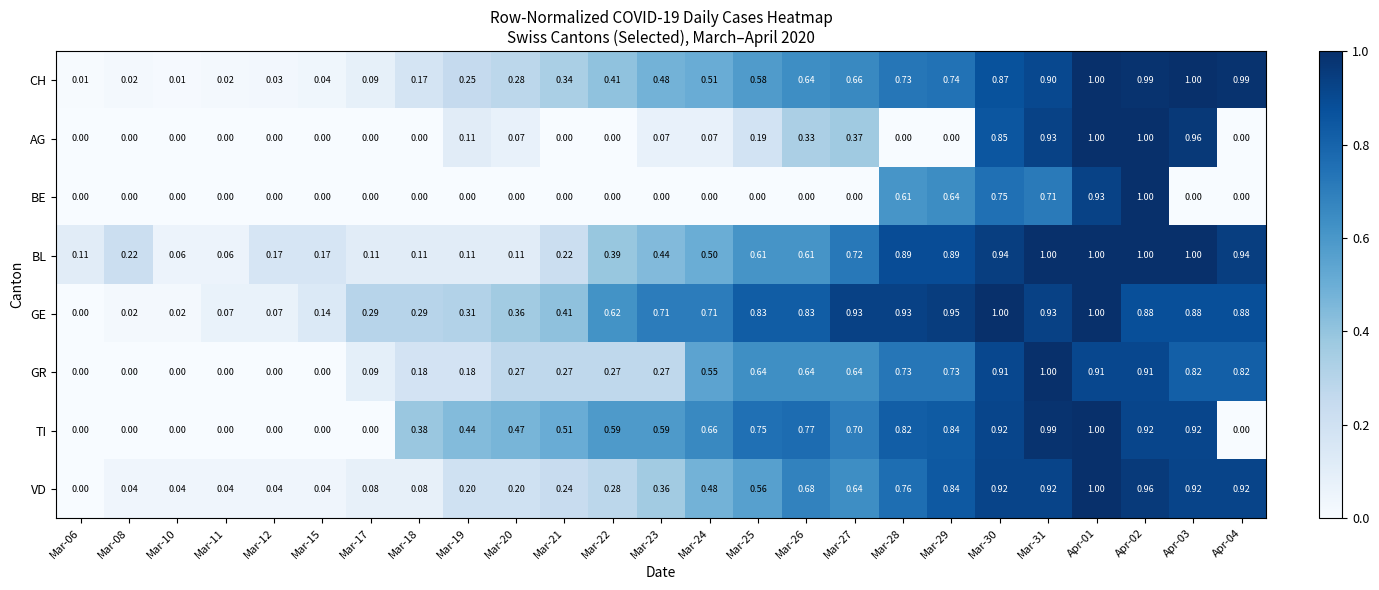

Between Mar-12 and Mar-19, which series saw the biggest shift?

TI